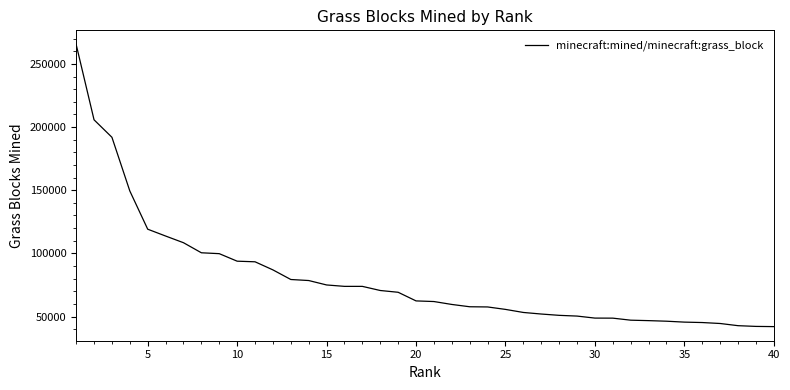

What is the smallest value displayed?

42053